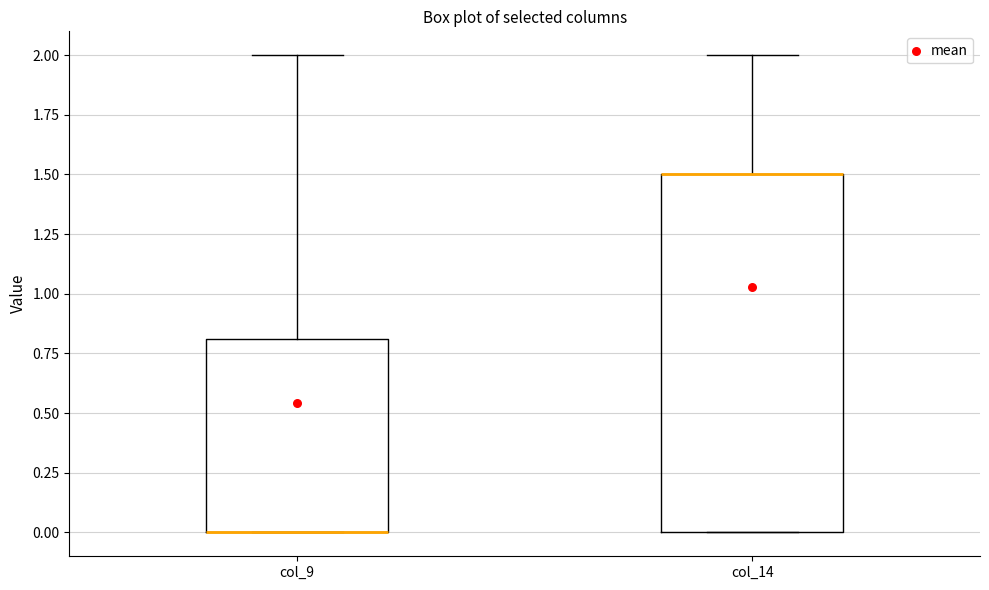

Comparing the boxes themselves (not the whiskers), which one is the tallest?

col_14